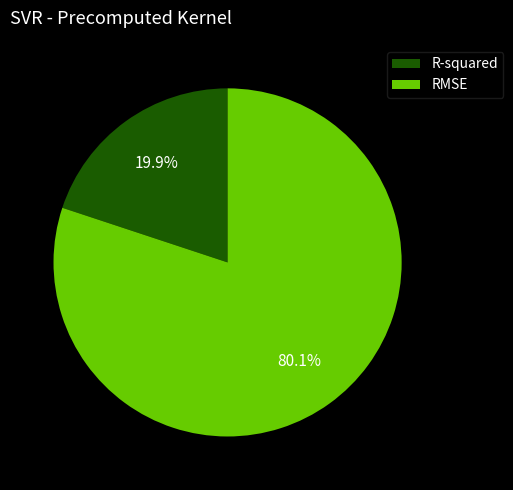

Does R-squared represent more than half of the total?

No